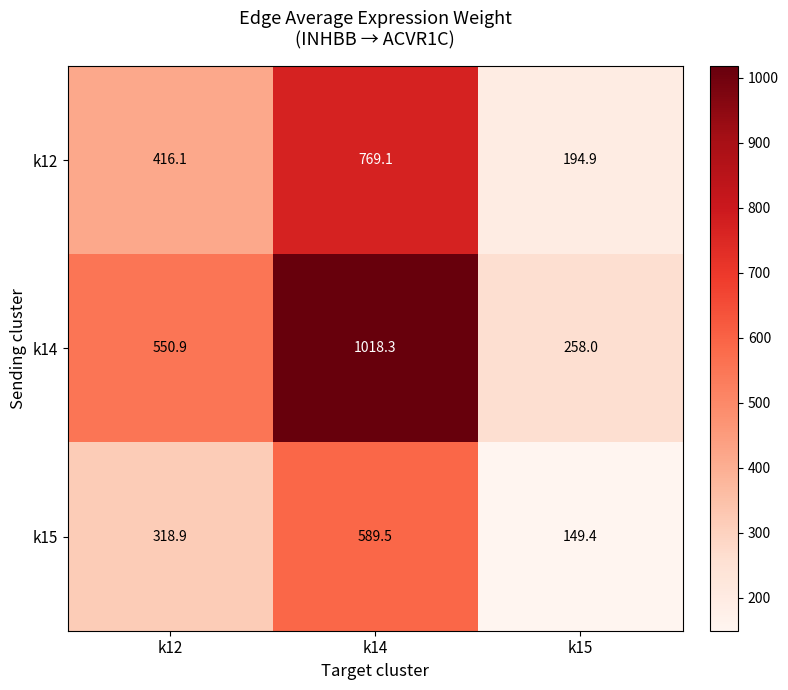

Read the k12 value at k15.

194.9